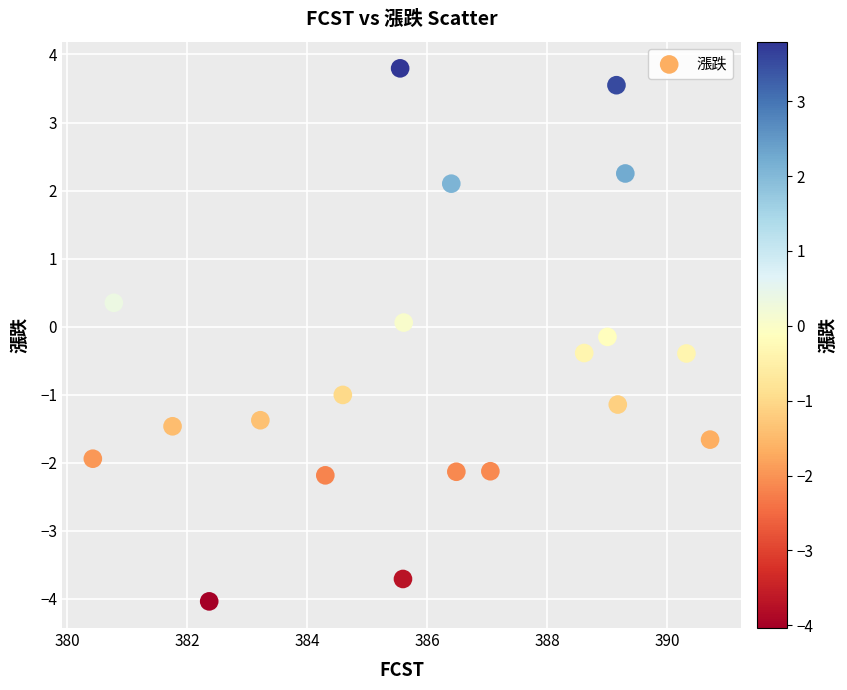

What is the range of X values (max minus min)?

10.3